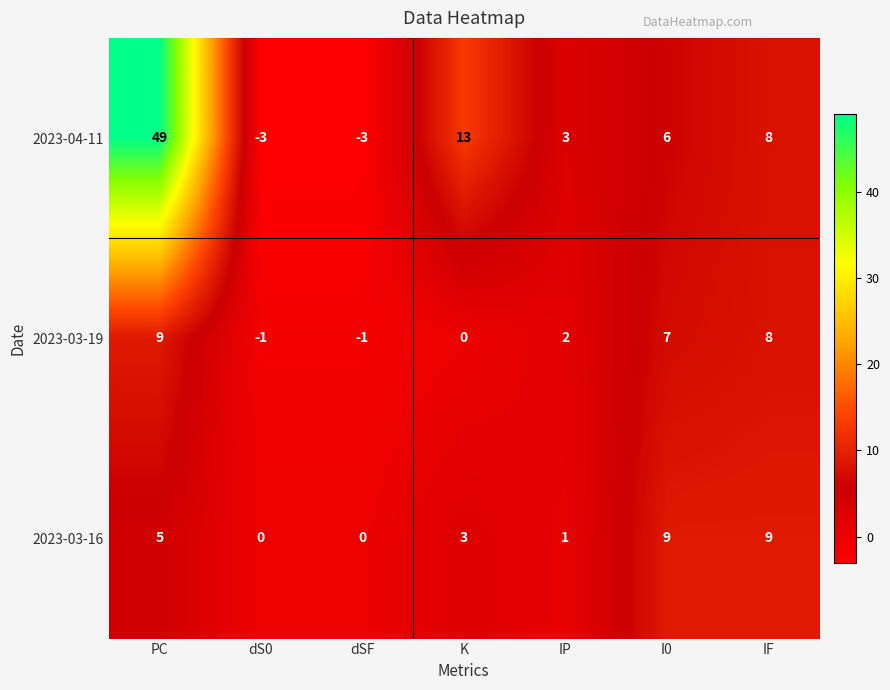

How many distinct data groups are displayed?

3